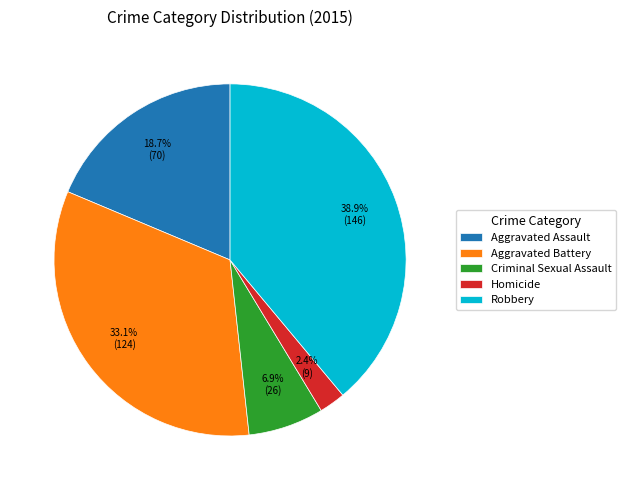

Which has a higher value, Aggravated Battery or Robbery?

Robbery